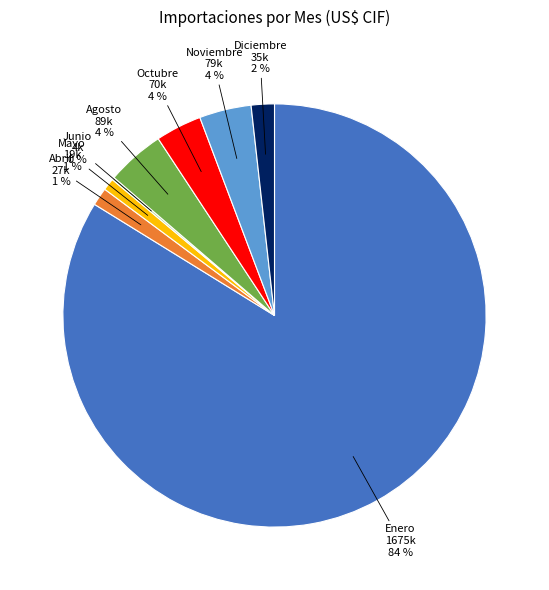

Combined, do Mayo and Abril account for over 50%?

No